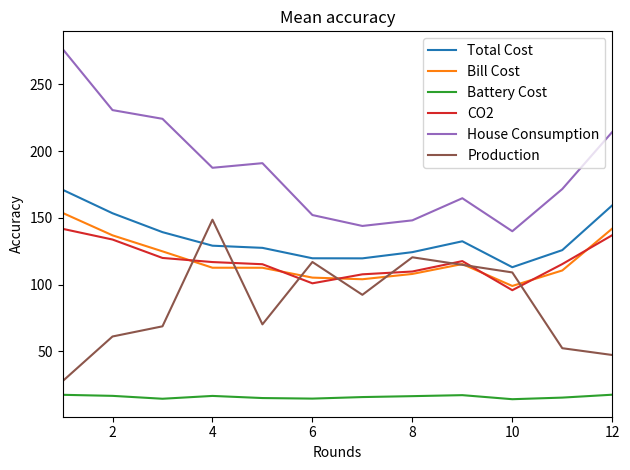

Count the number of data series in this chart.

6